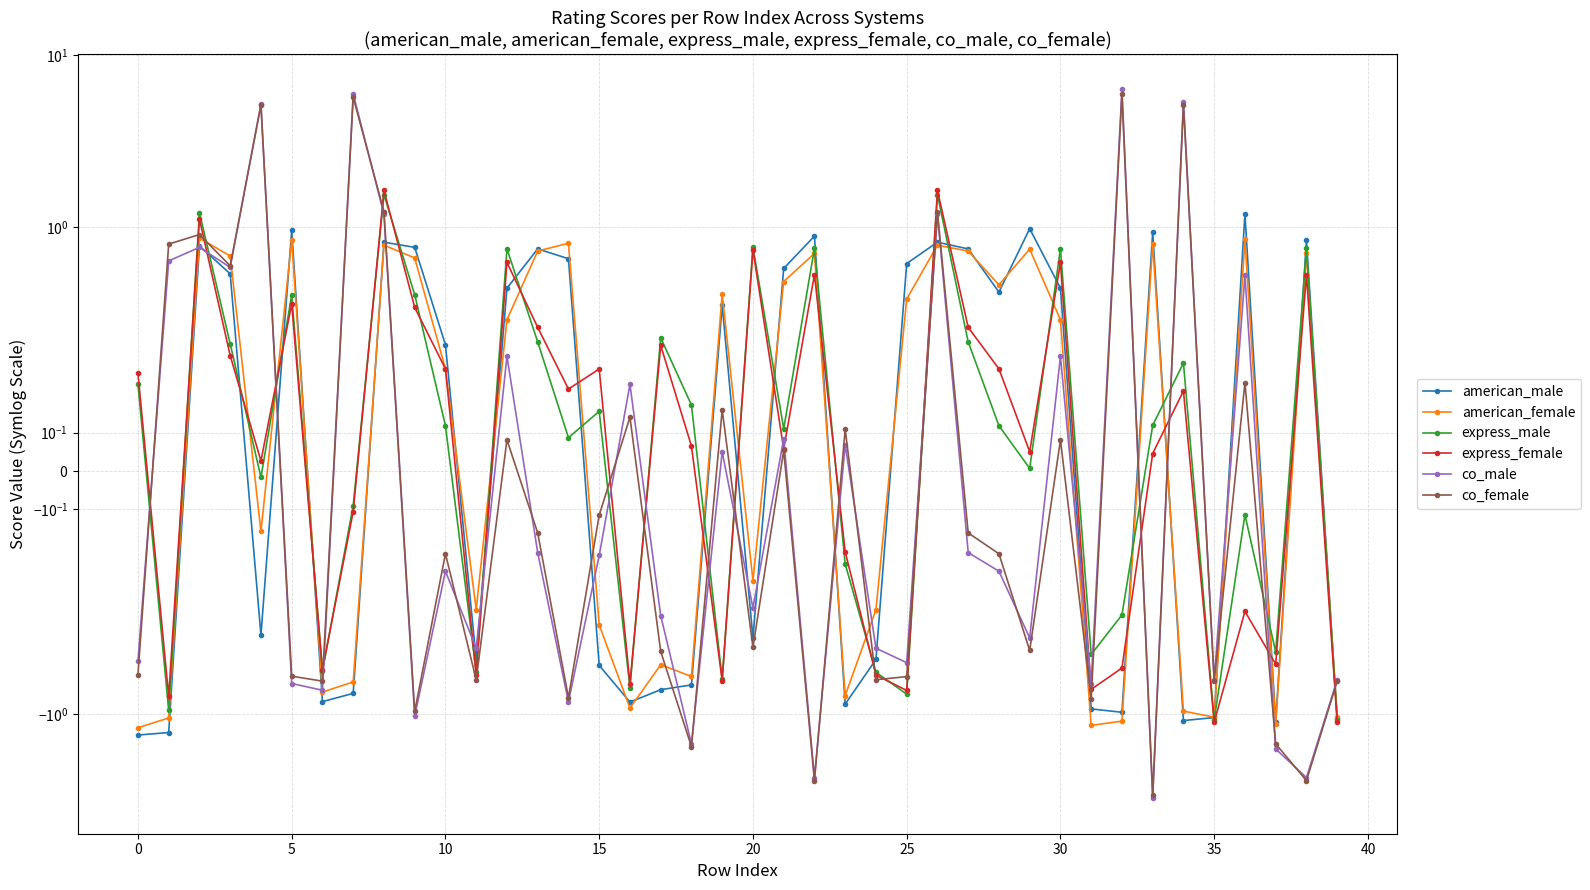

How many values in express_female are below zero?

15